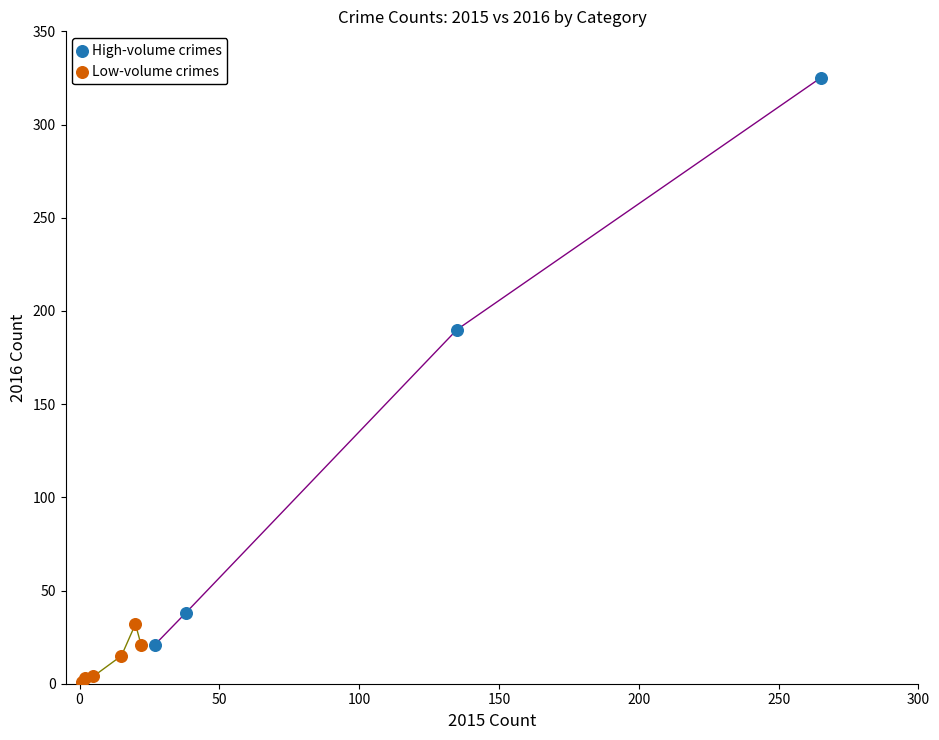

Which series contains the lowest Y value?

Low-volume crimes